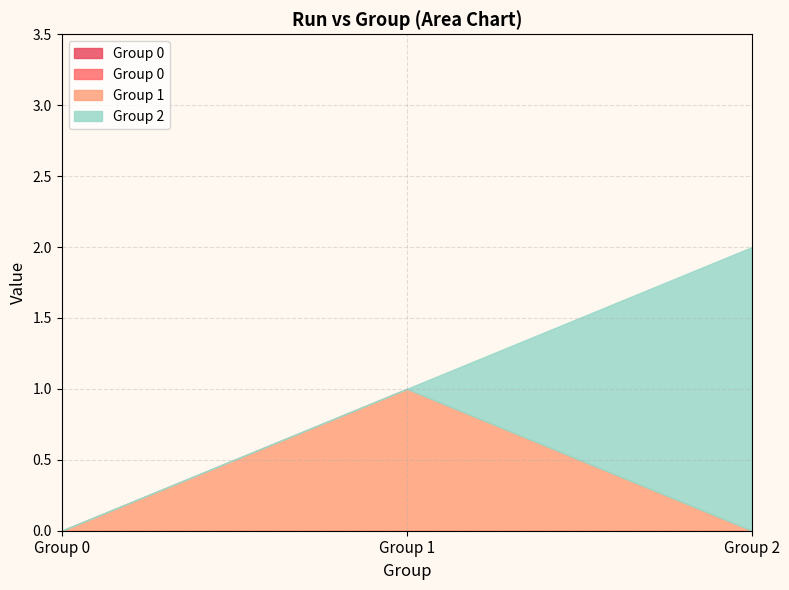

Which has a higher value, Run 1 - Group 1 or Run 1 - Group 2?

Run 1 - Group 1